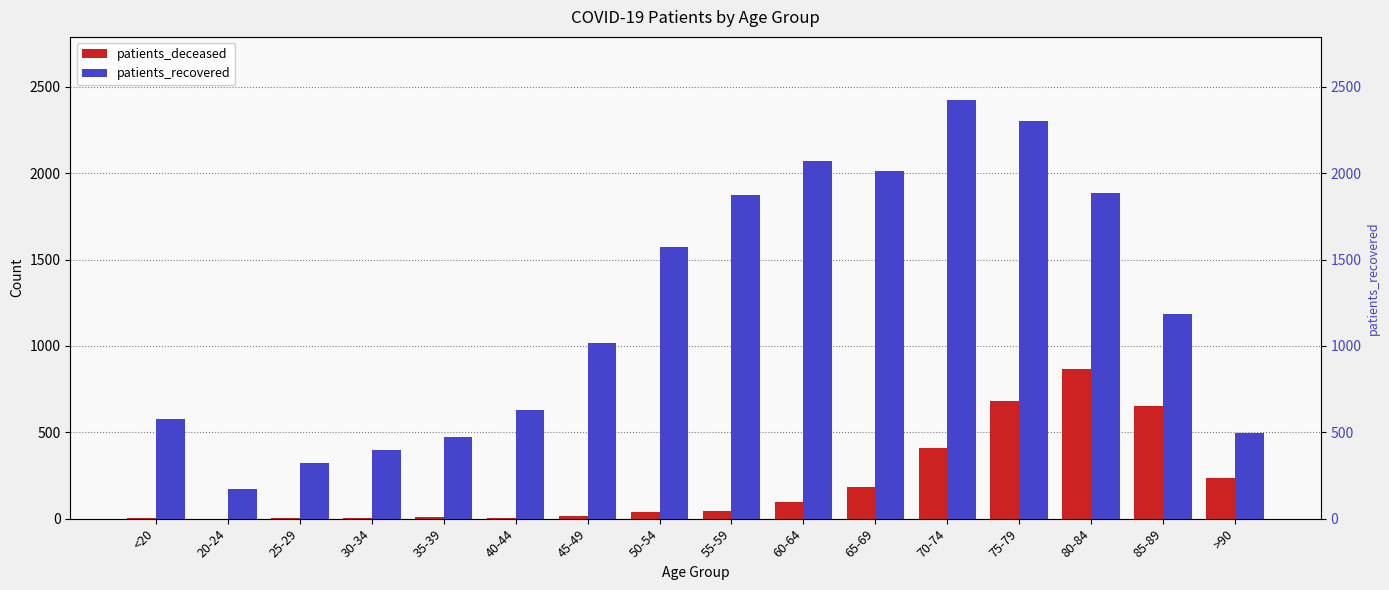

What is the maximum value for patients_deceased?

864